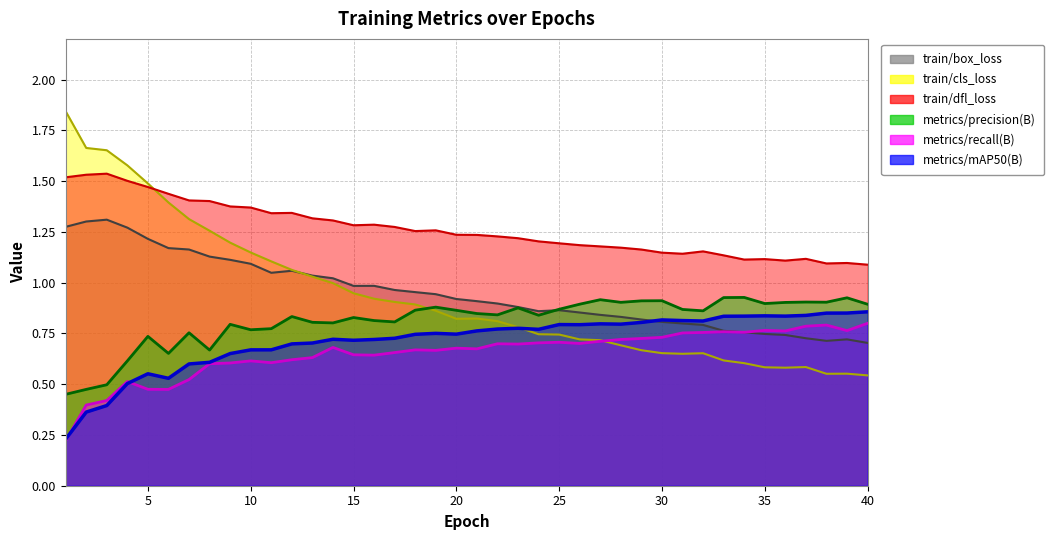

Between which two adjacent categories do metrics/recall(B) and train/cls_loss first intersect?

27 and 28